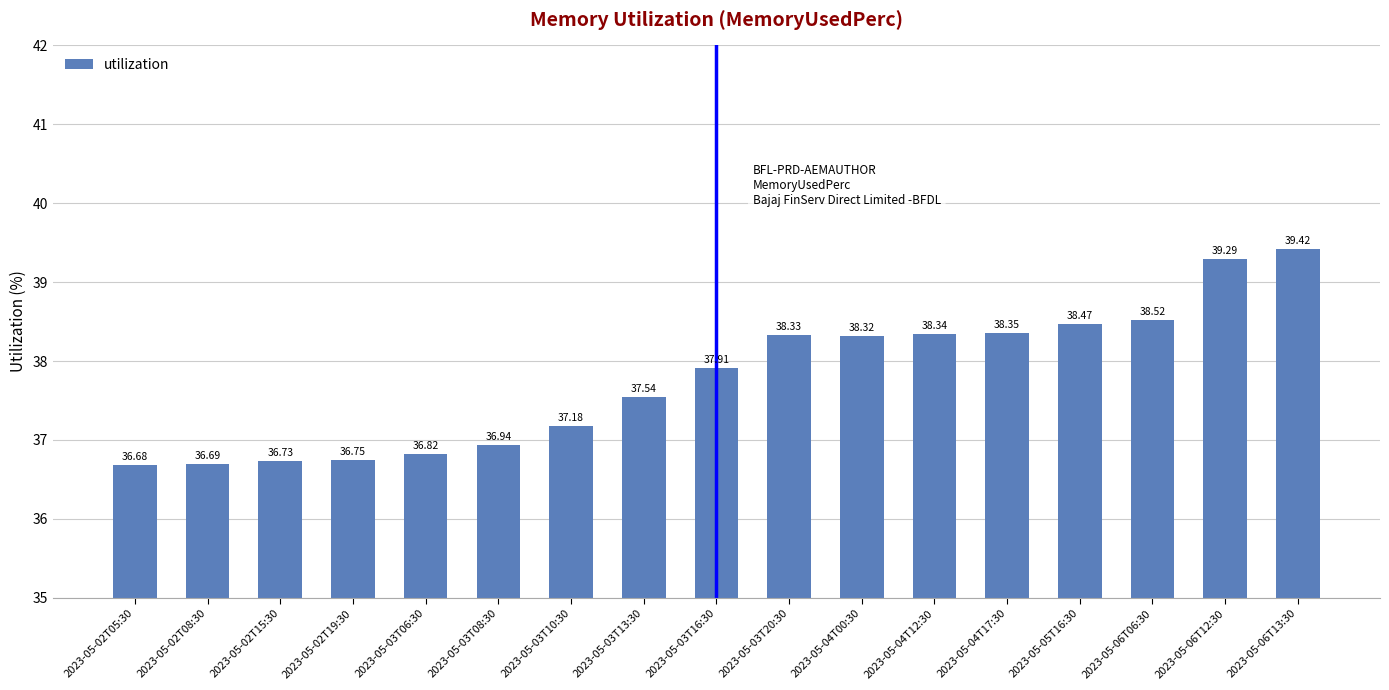

Read the value at 2023-05-02T05:30.

36.7